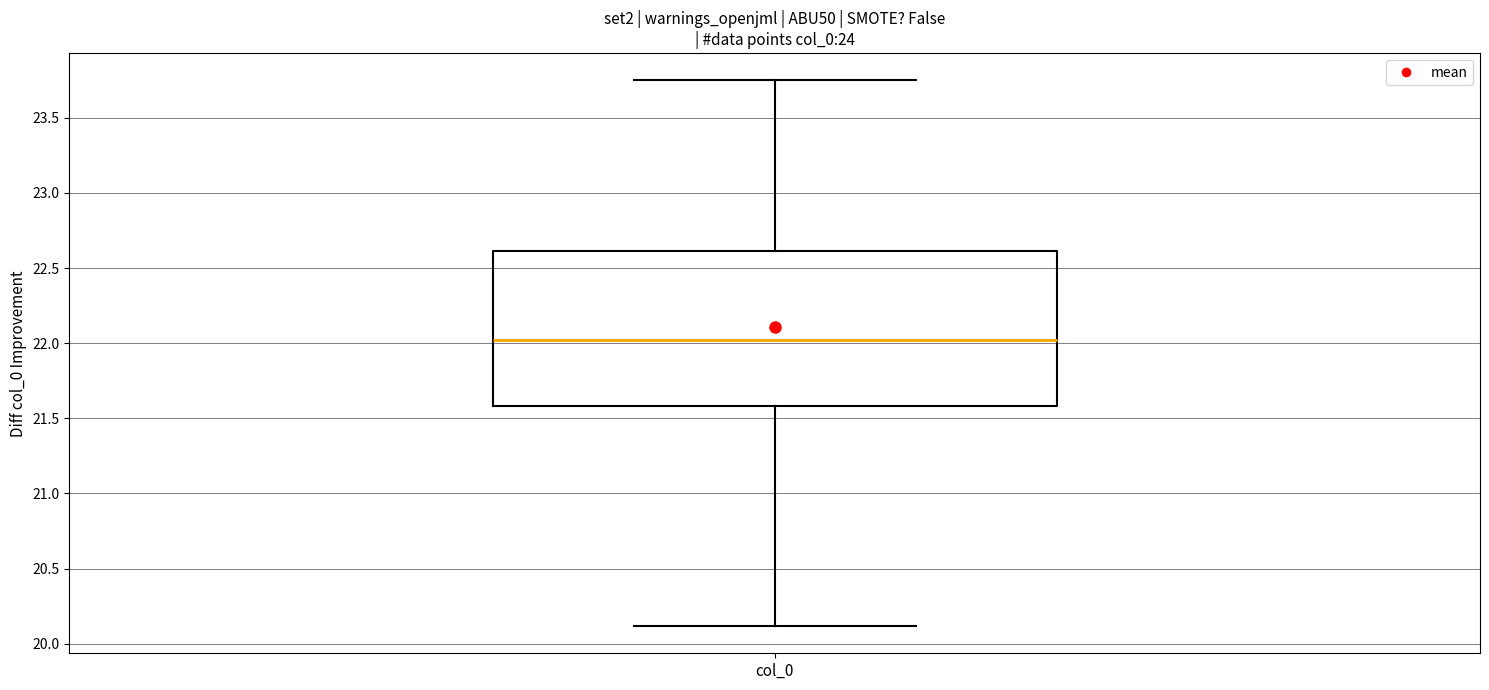

Where does the median line of the box for col_0 sit on the y-axis? The values are not printed on the chart, so give them approximately, as read against the axis.

22.00